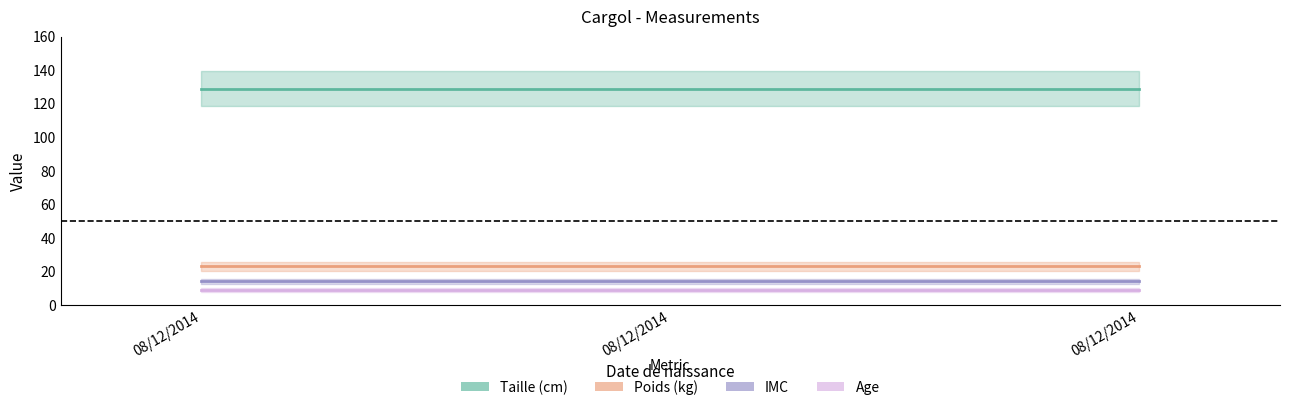

How many data points does each series have?

3